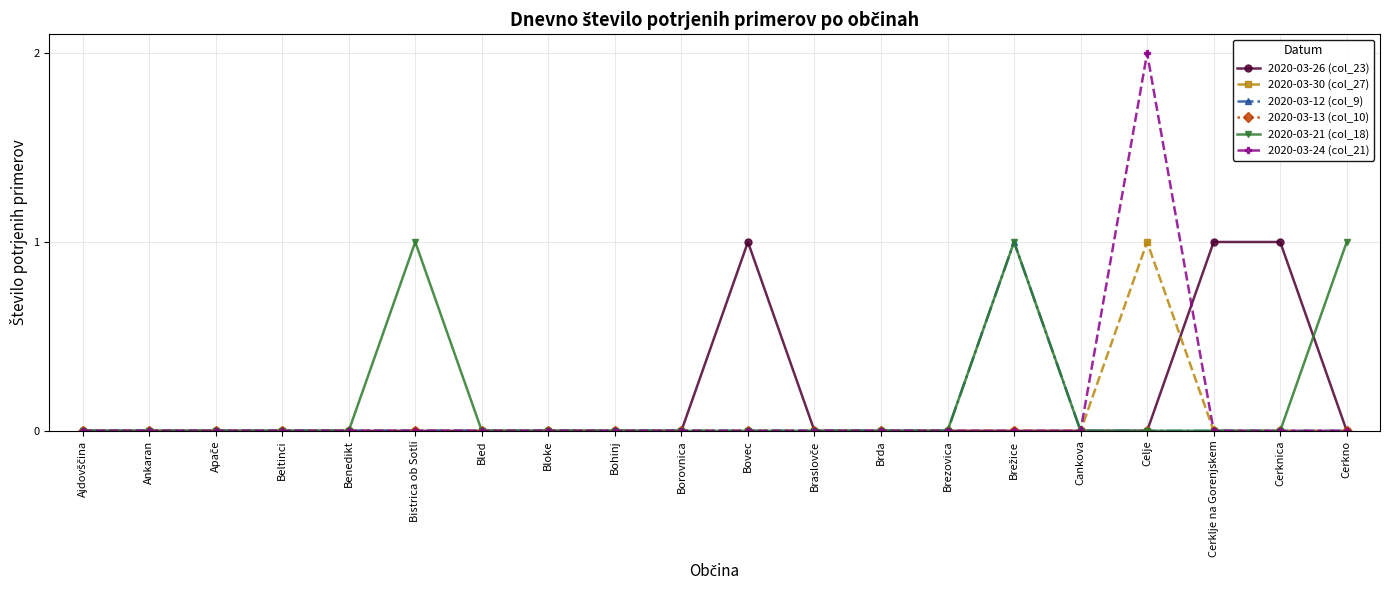

Which label corresponds to the largest value in the chart?

Celje